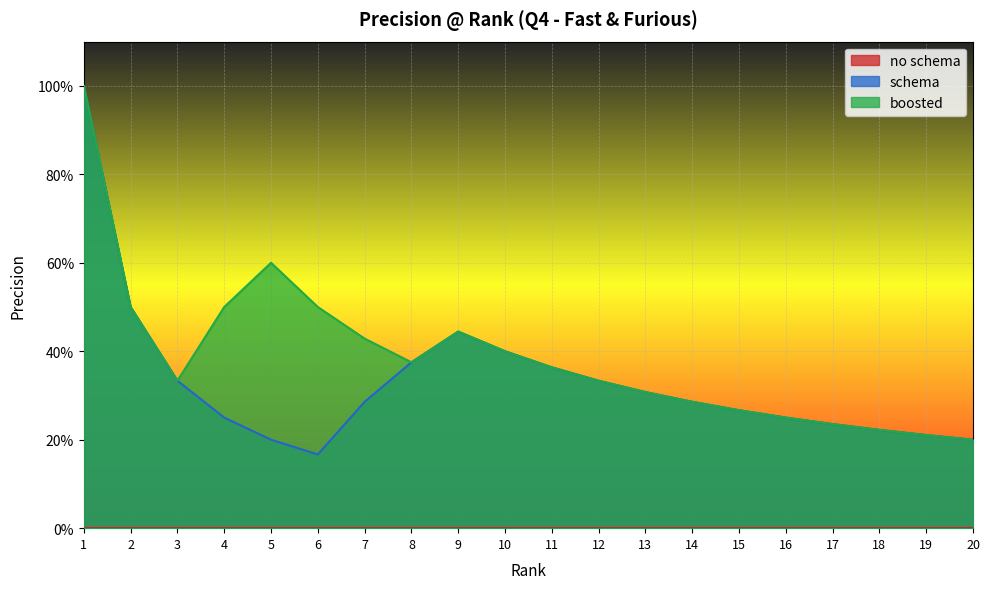

True or false: schema and boosted cross at least once.

False